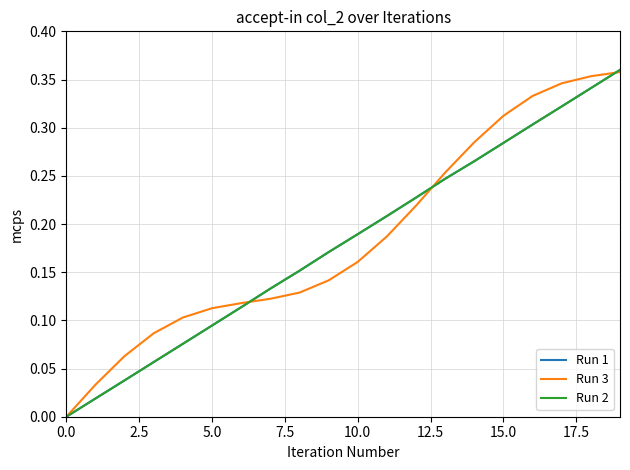

How many lines are shown in the chart?

3